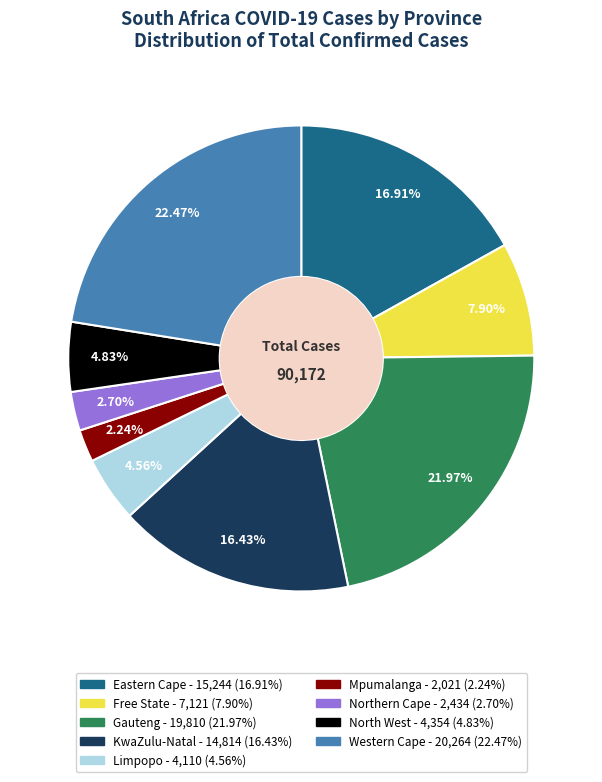

How many segments does this pie chart have?

9